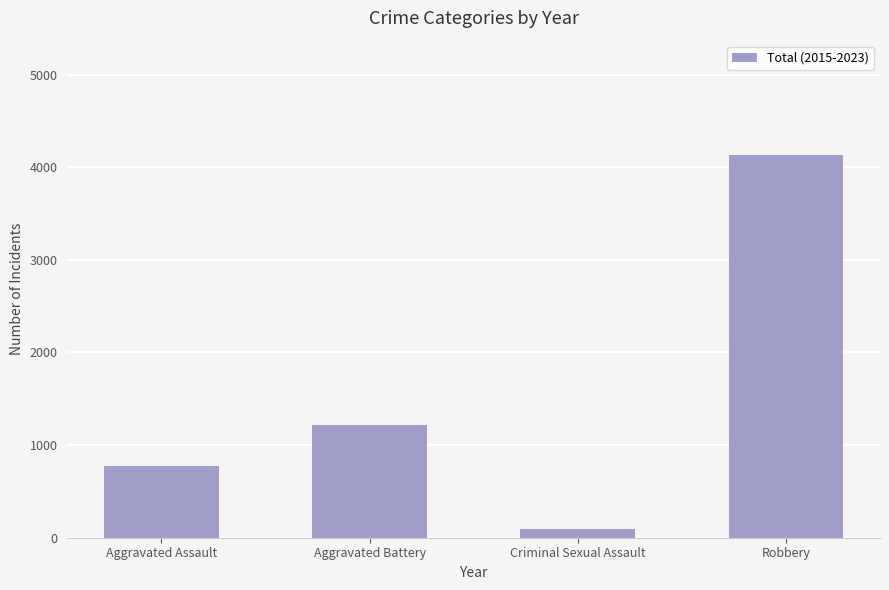

True or false: the data shows 99 at Criminal Sexual Assault.

True